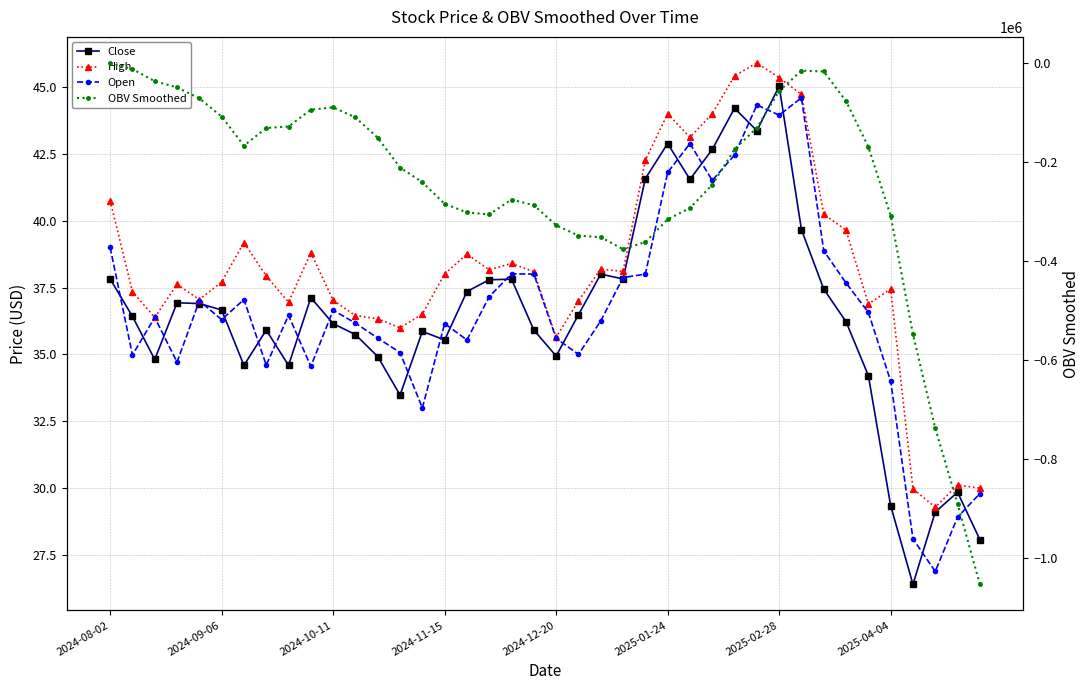

True or false: Close and Open cross at least once.

True